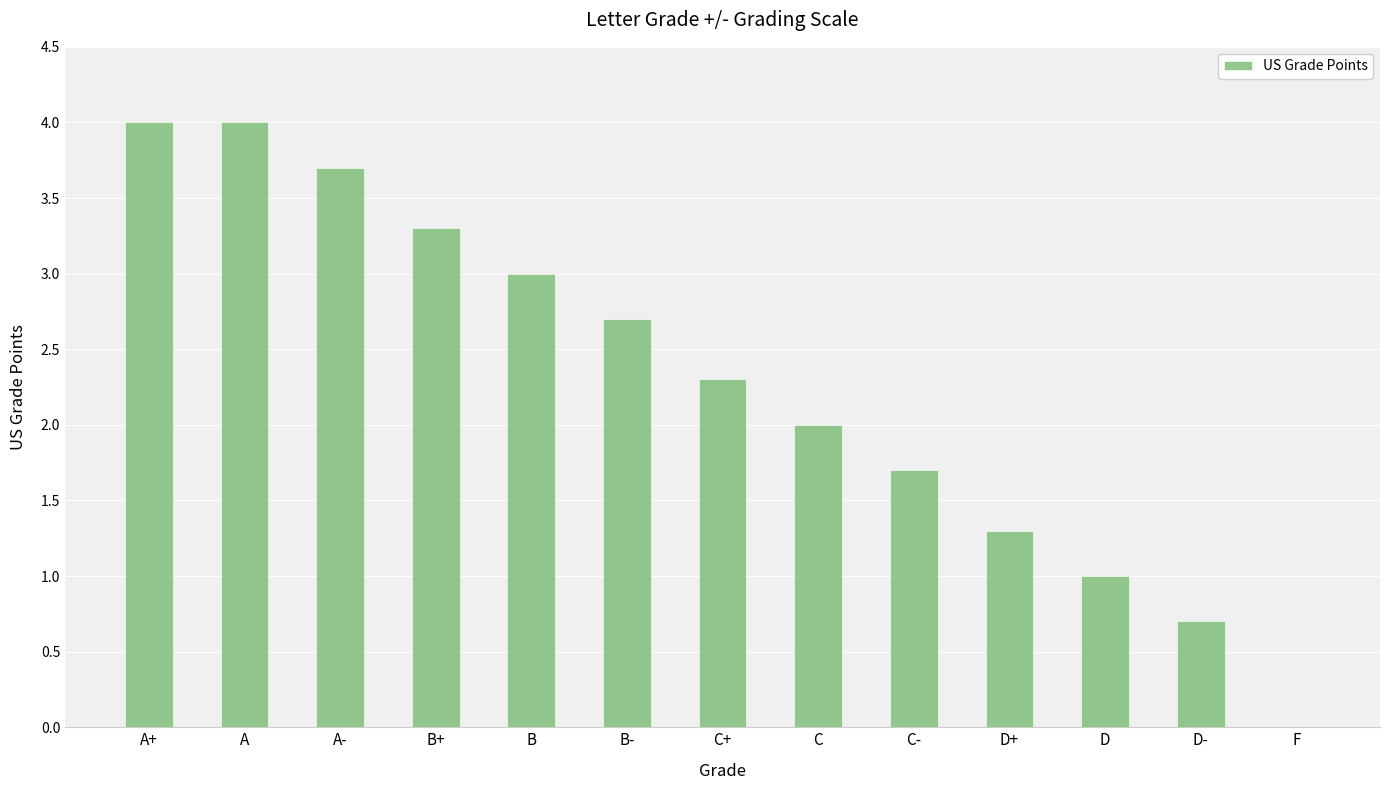

Between A and B, which is larger?

A